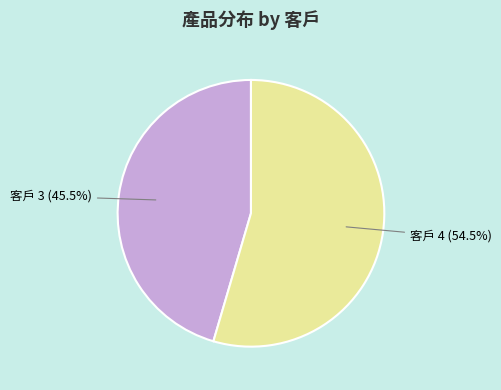

What portion of the pie excludes 客戶 3 (45.5%)?

54.5%